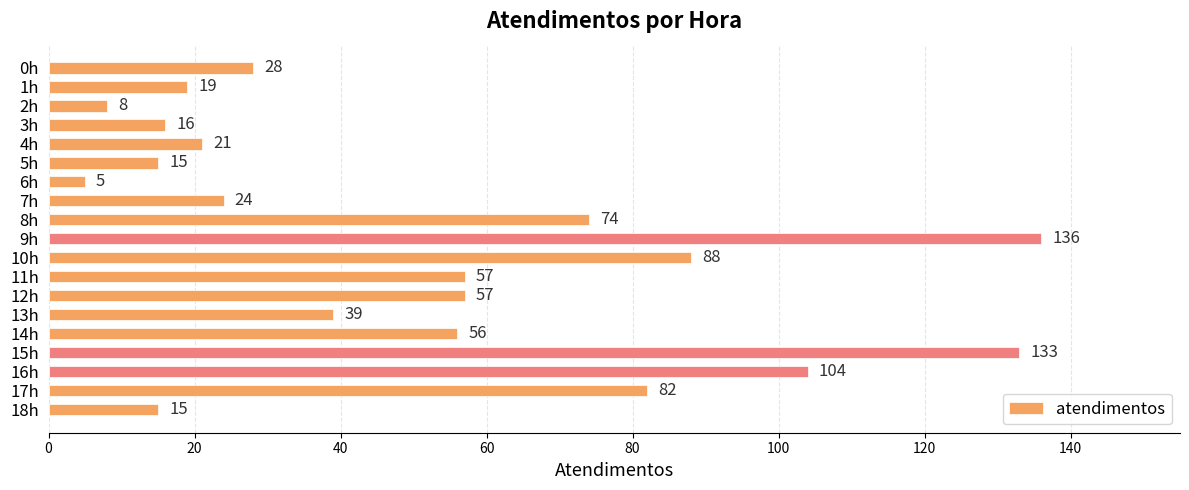

Which category has the lowest value across all series?

6h